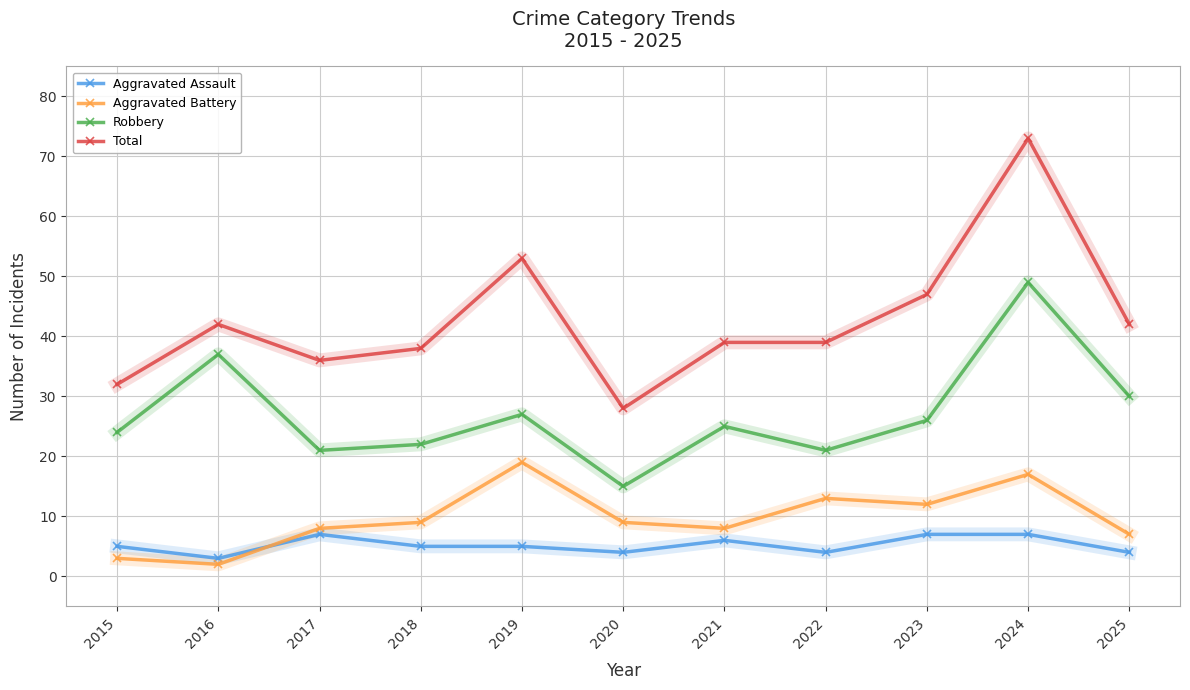

List the series in order of their peak value, highest first.

Total, Robbery, Aggravated Battery, Aggravated Assault